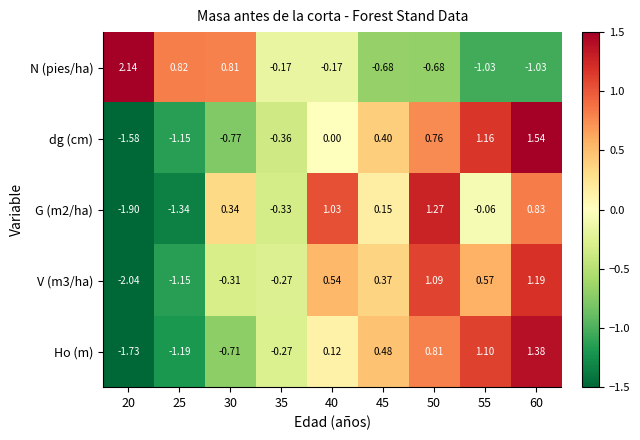

Is the value of dg (cm) at 60 greater than the value of N (pies/ha) at 55?

Yes